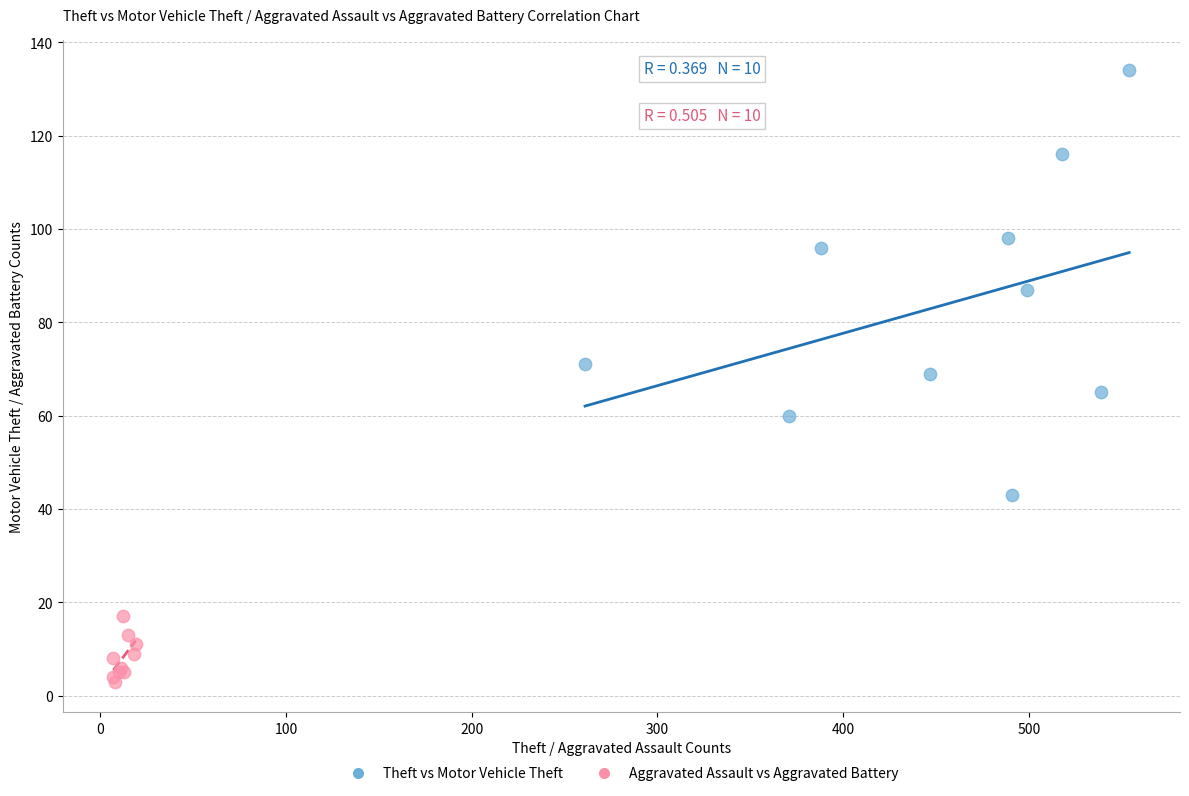

Which series contains the lowest Y value?

Aggravated Assault vs Aggravated Battery